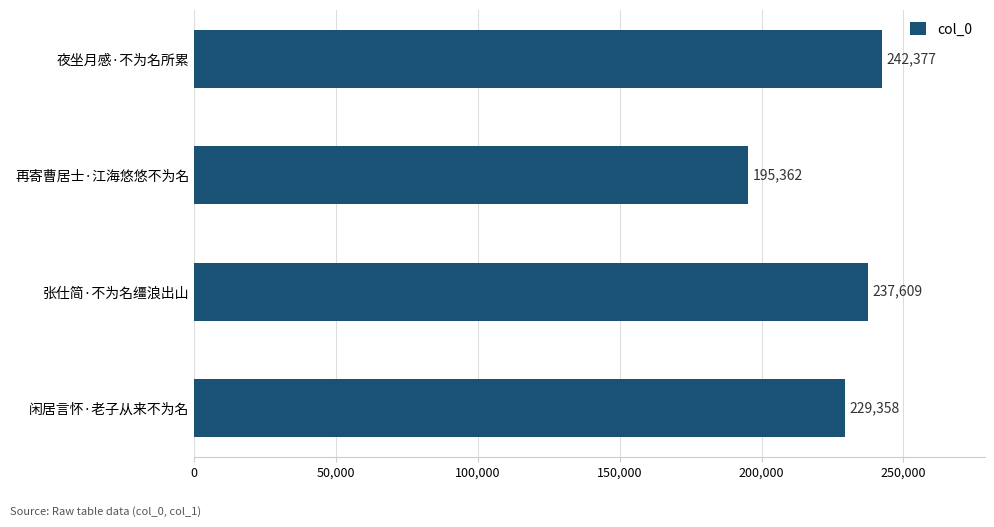

What is the difference between the values at 再寄曹居士·江海悠悠不为名 and 夜坐月感·不为名所累?

47015